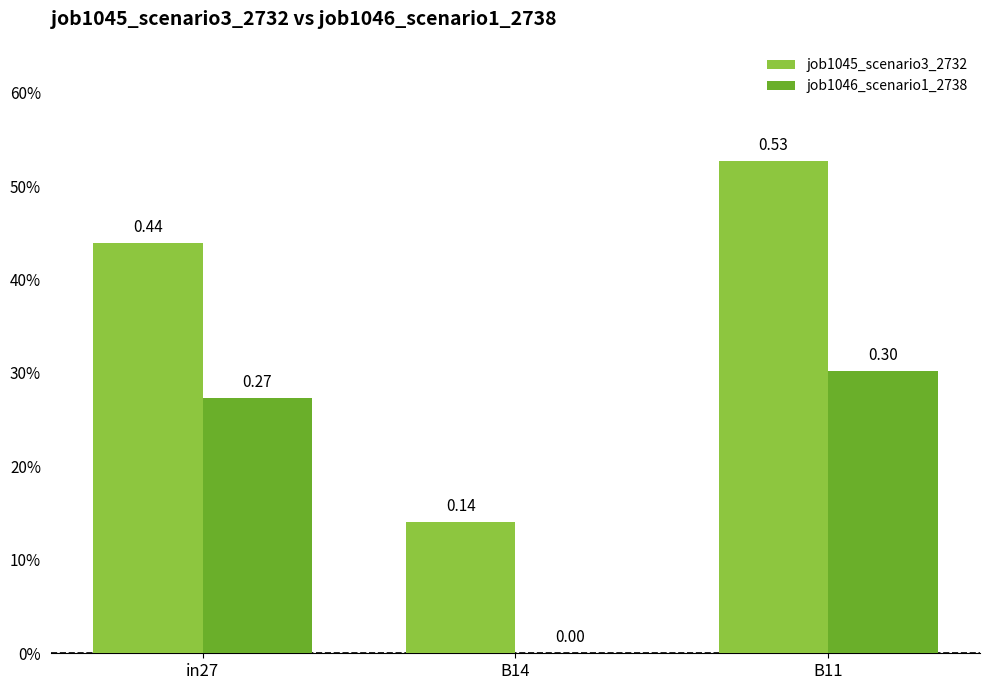

Which series has the largest total across all categories?

job1045_scenario3_2732